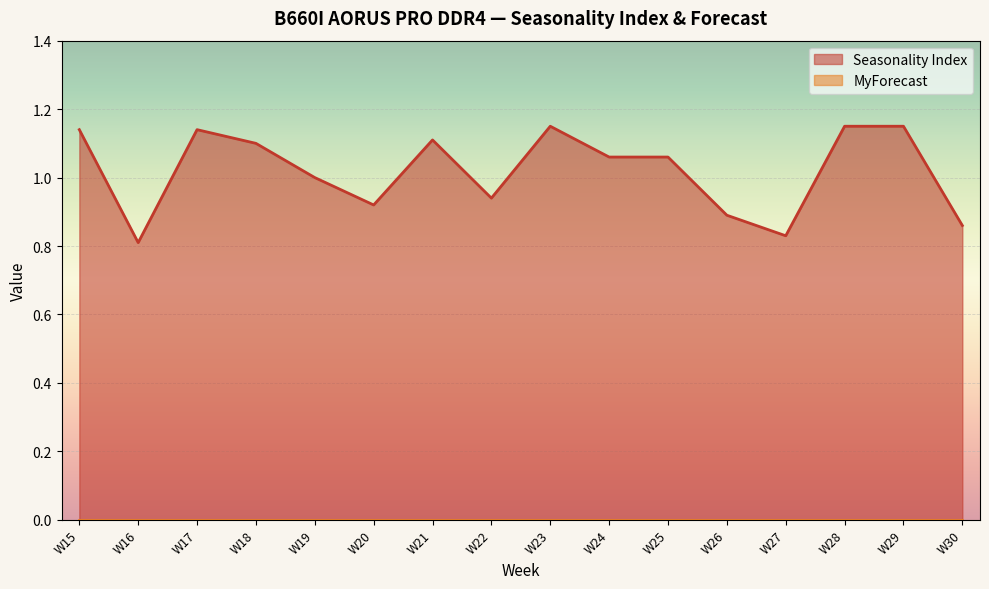

True or false: the data has more than 2 interior local peaks.

True